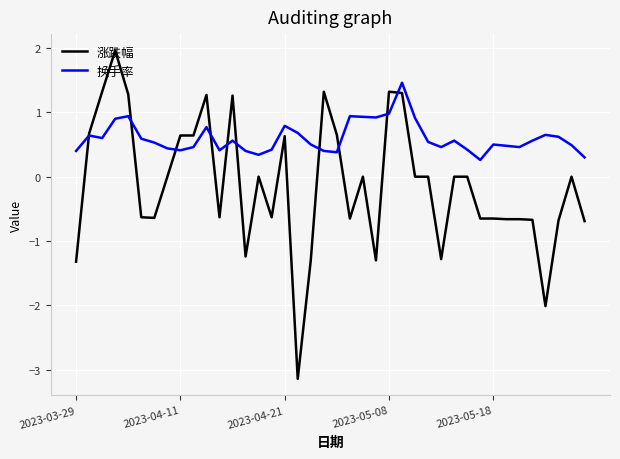

How many lines are shown in the chart?

2